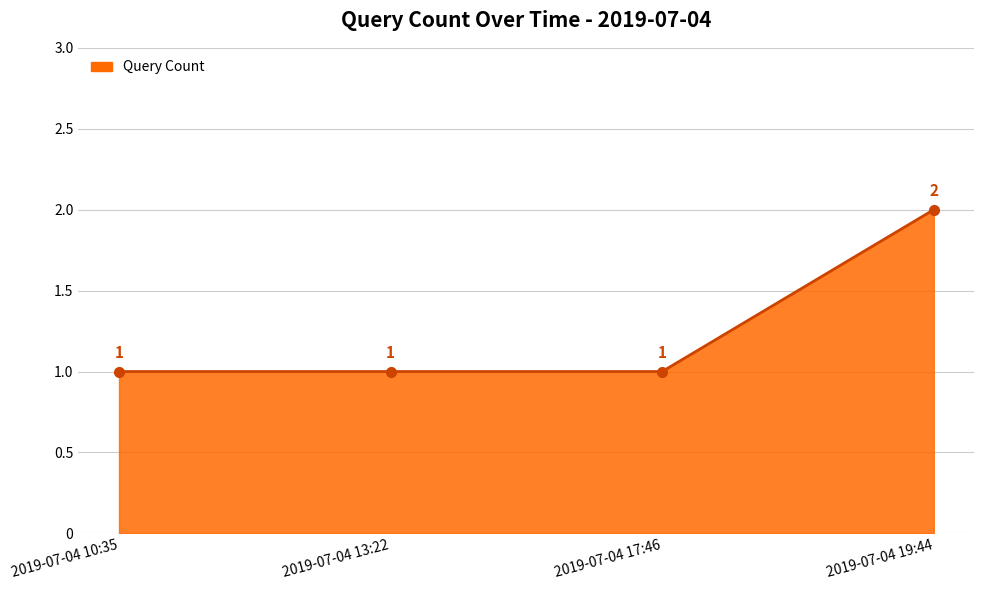

What is the label of the 2nd point from the left?

2019-07-04 13:22